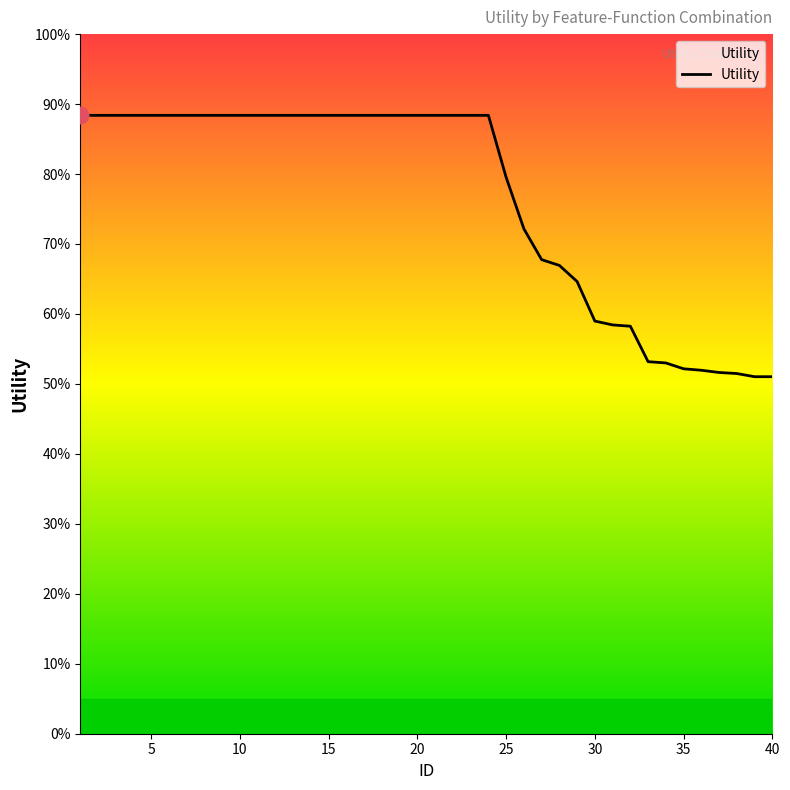

Is this an area chart (filled region under the line)?

No